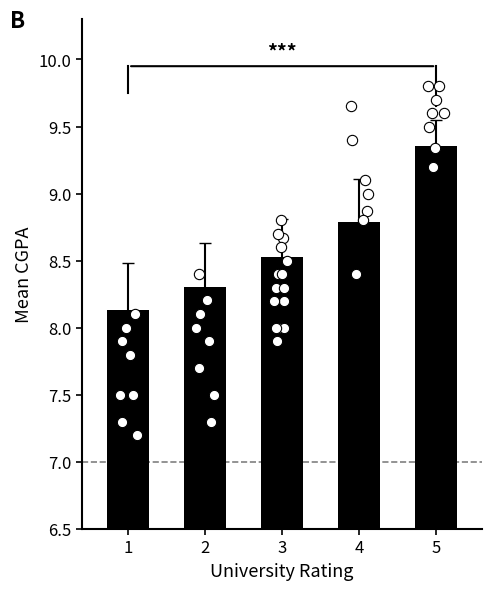

Between 3 and 2, which is larger?

3